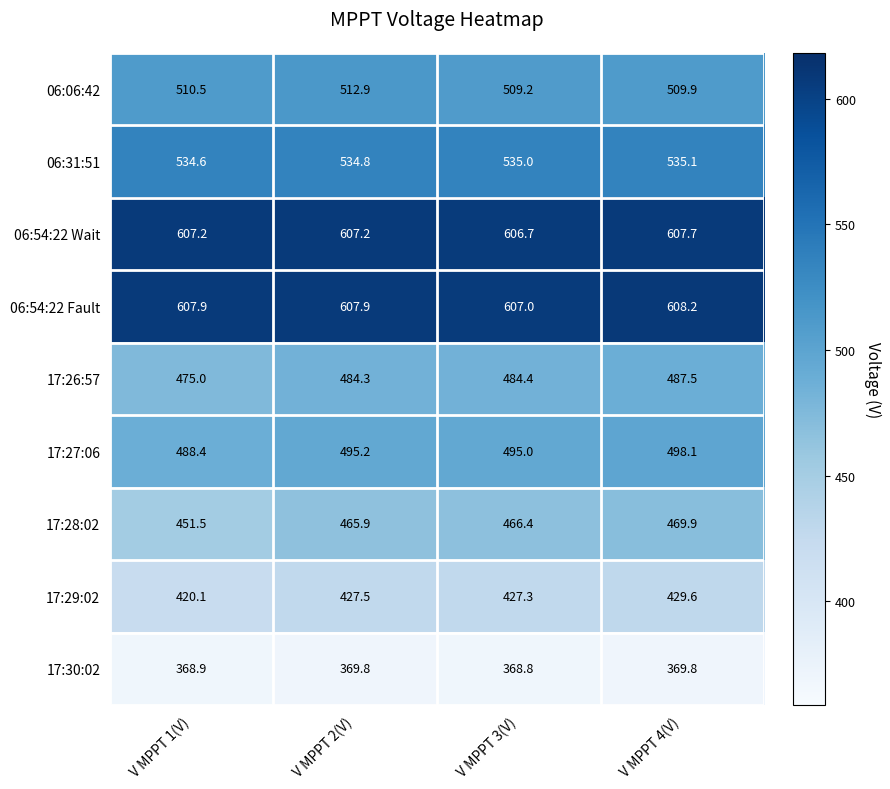

How many values in the 06:54:22 Wait series exceed 607?

3